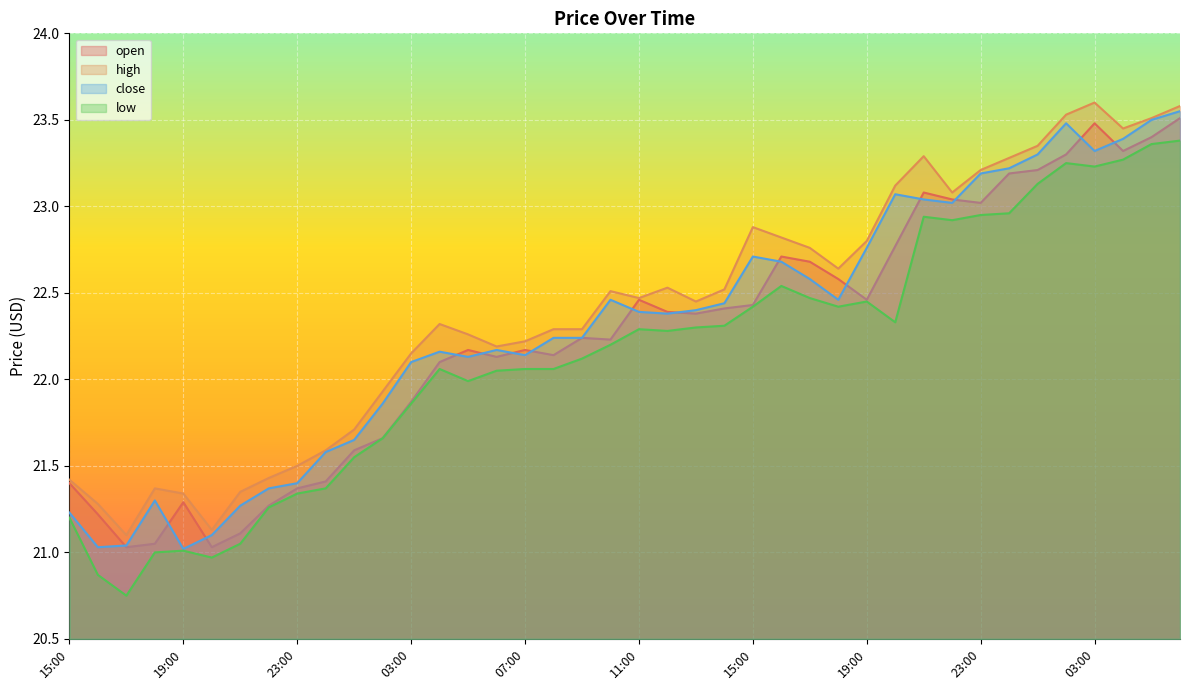

In high, how many points are higher than both neighbors (excluding endpoints)?

7